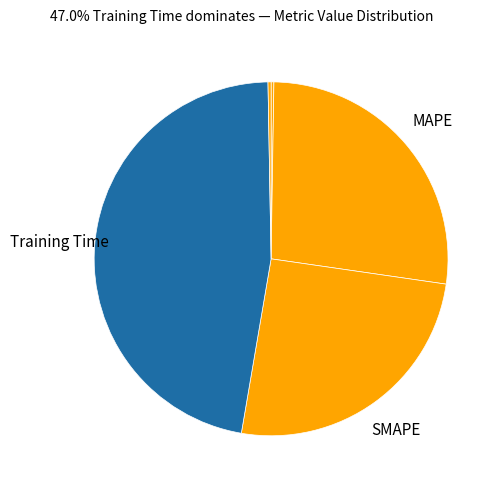

Which category has the biggest portion of the pie?

Training Time